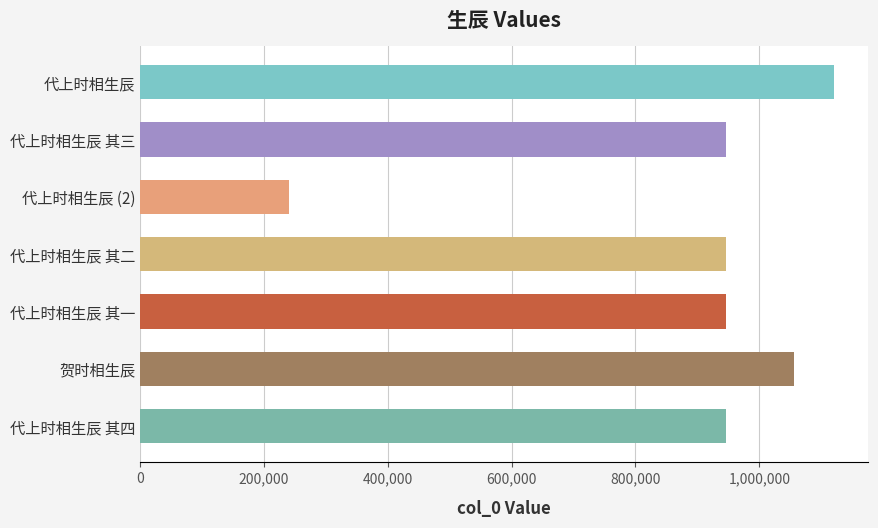

What is the average value?

886043